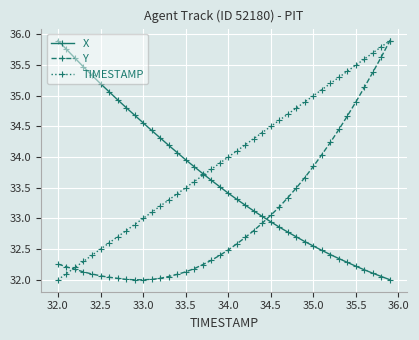

What is the minimum value shown in the chart?

32.0